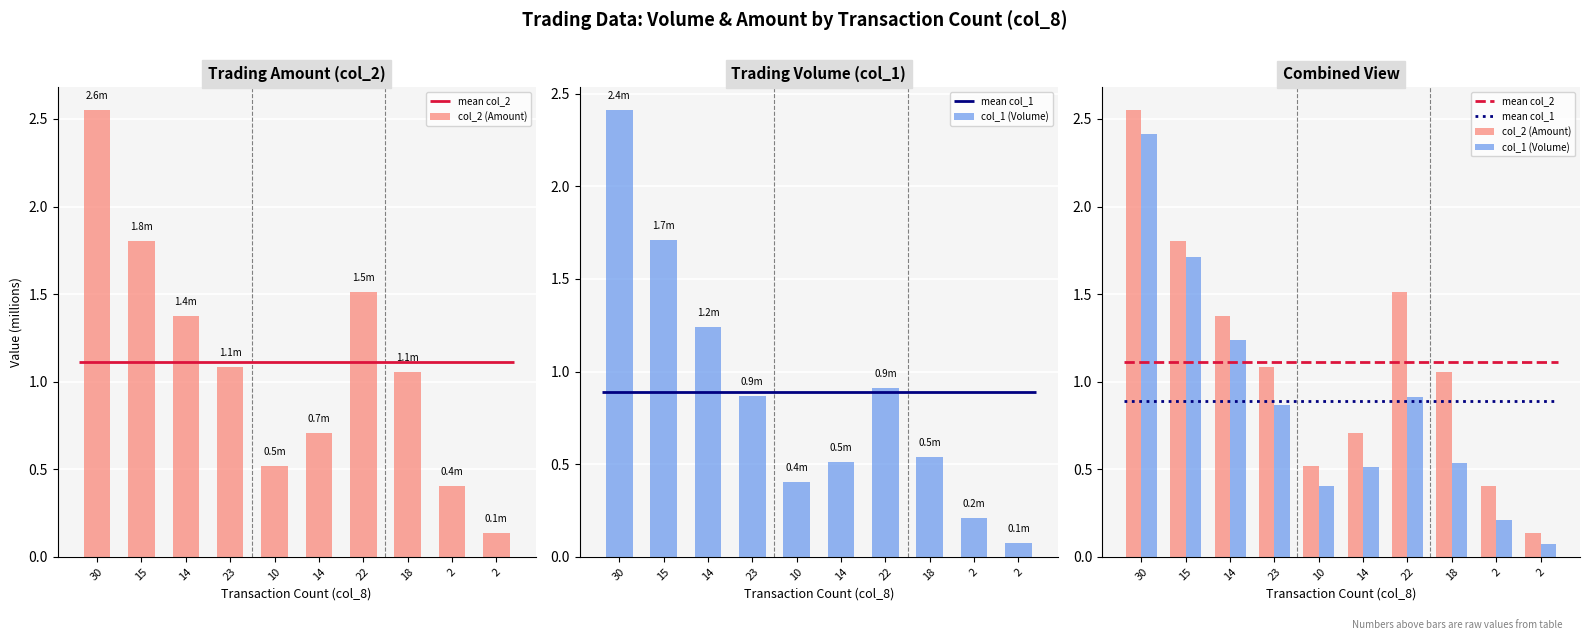

Where is col_1 (Volume) nearest to the value 1?

22